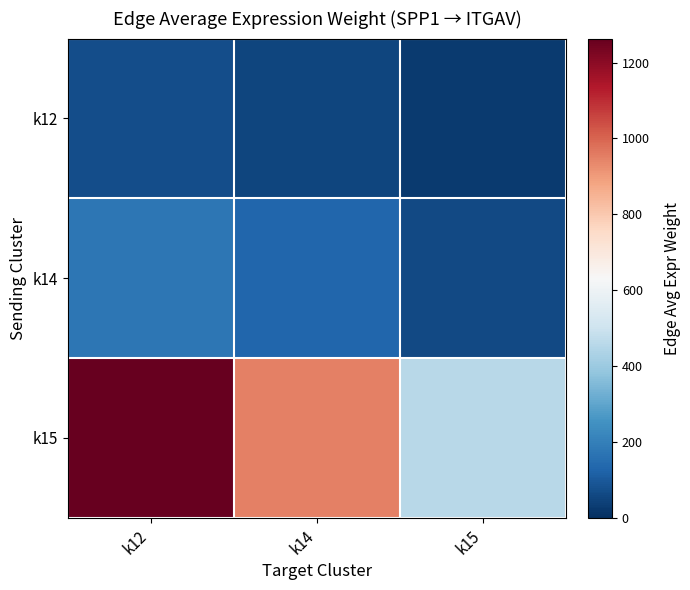

What is the smallest value displayed?

25.2